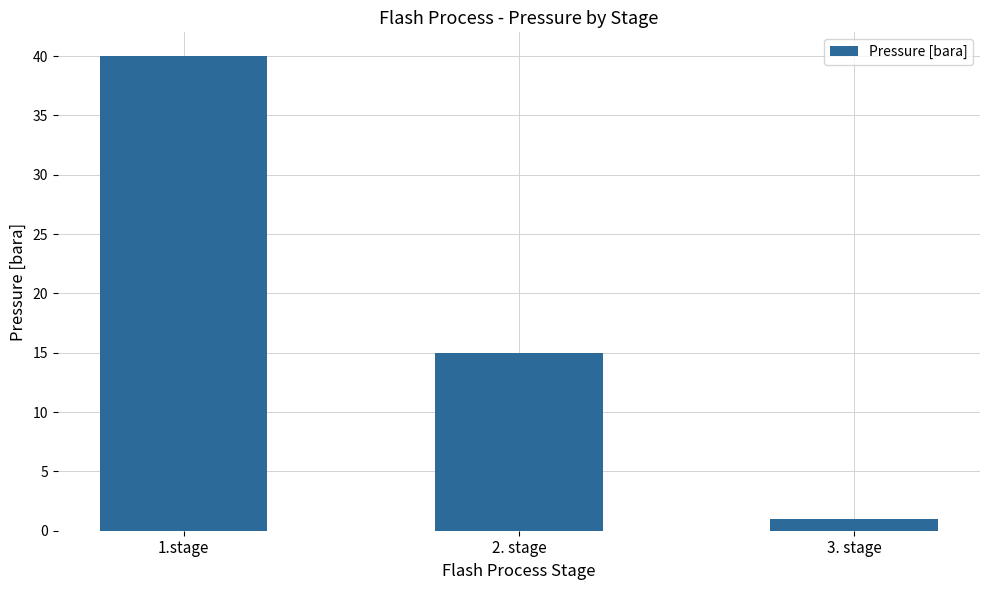

What is the maximum value shown in the chart?

40.0